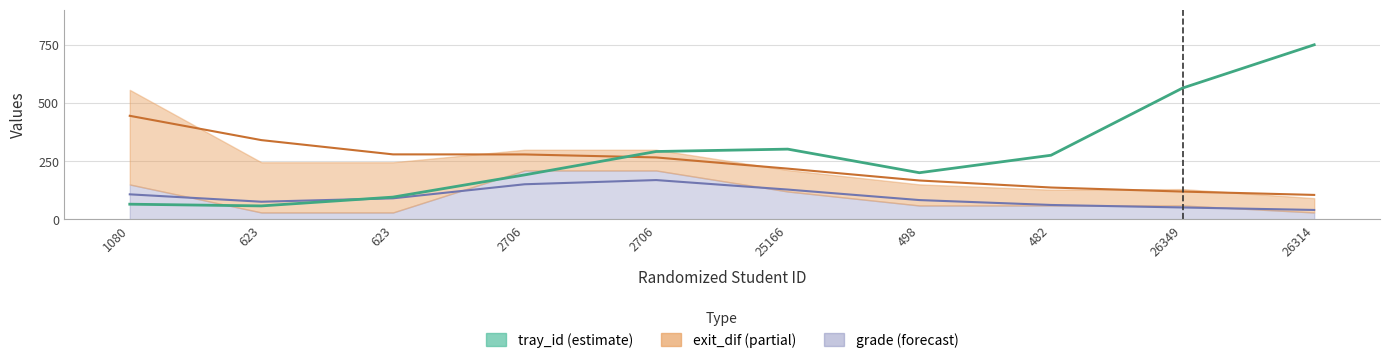

Between 482 and 26349, which series saw the biggest shift?

tray_id (estimate)